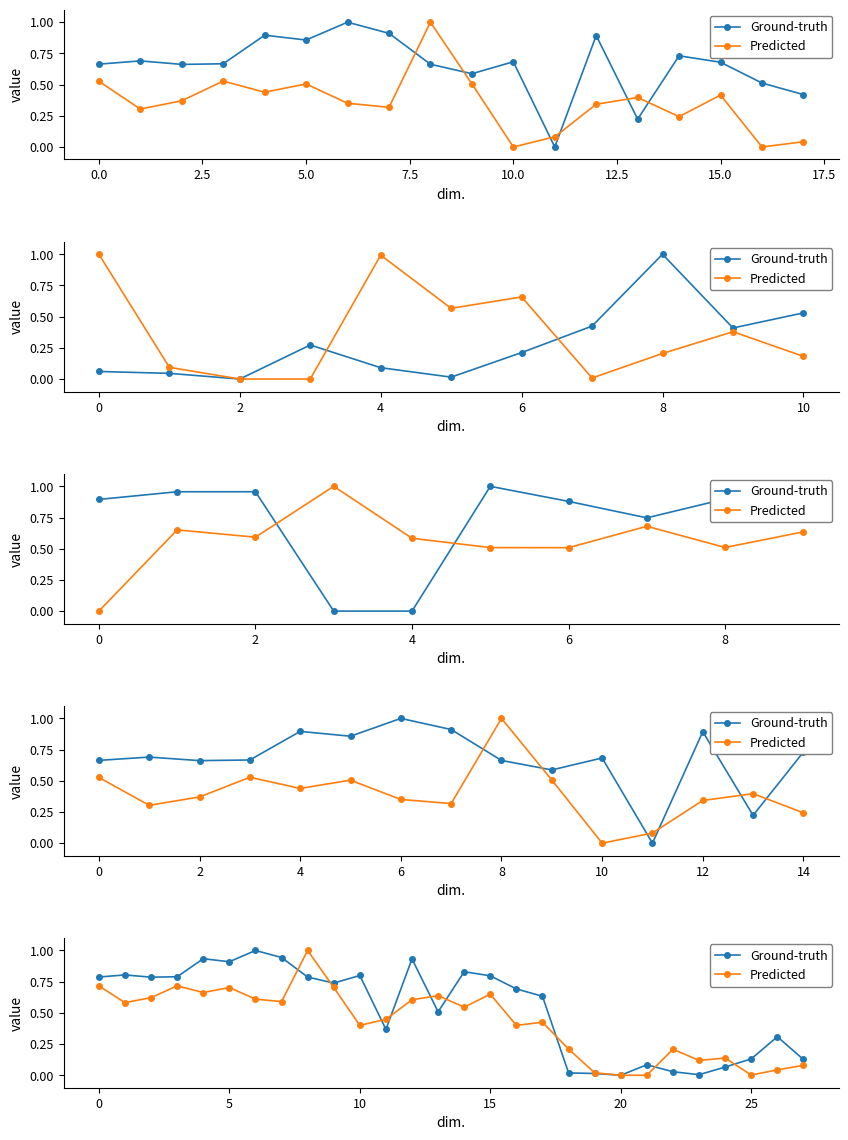

What is the label of the 15th point from the right?

13